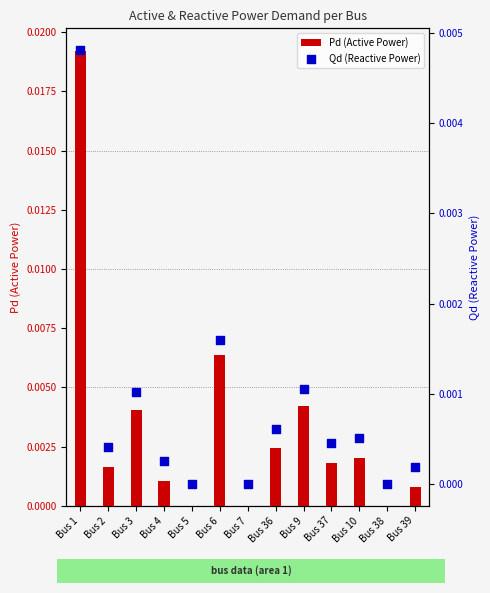

Which series has the widest spread of Y values?

Pd (Active Power)